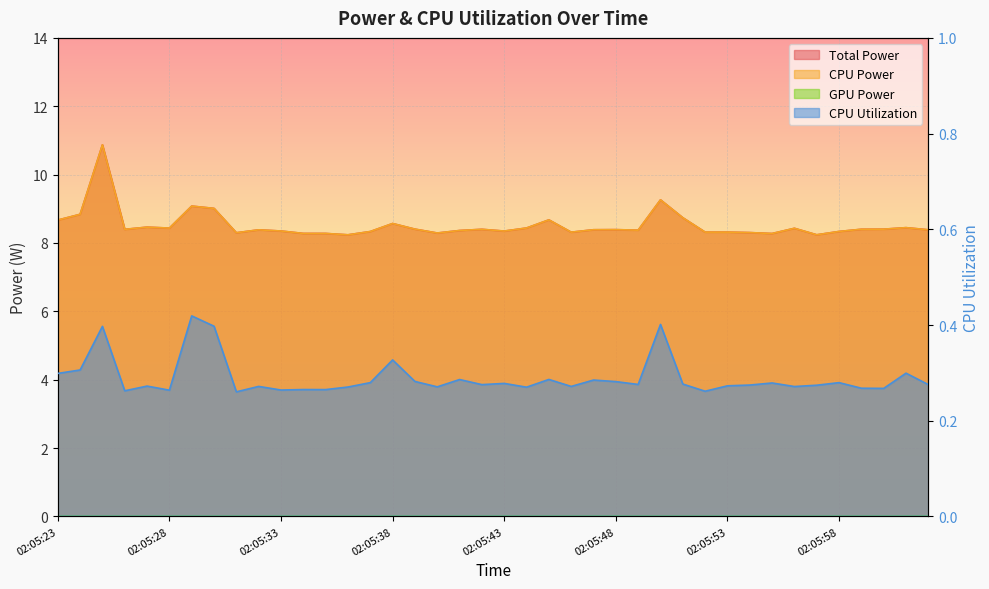

True or false: CPU Power and Total Power intersect in this chart.

False